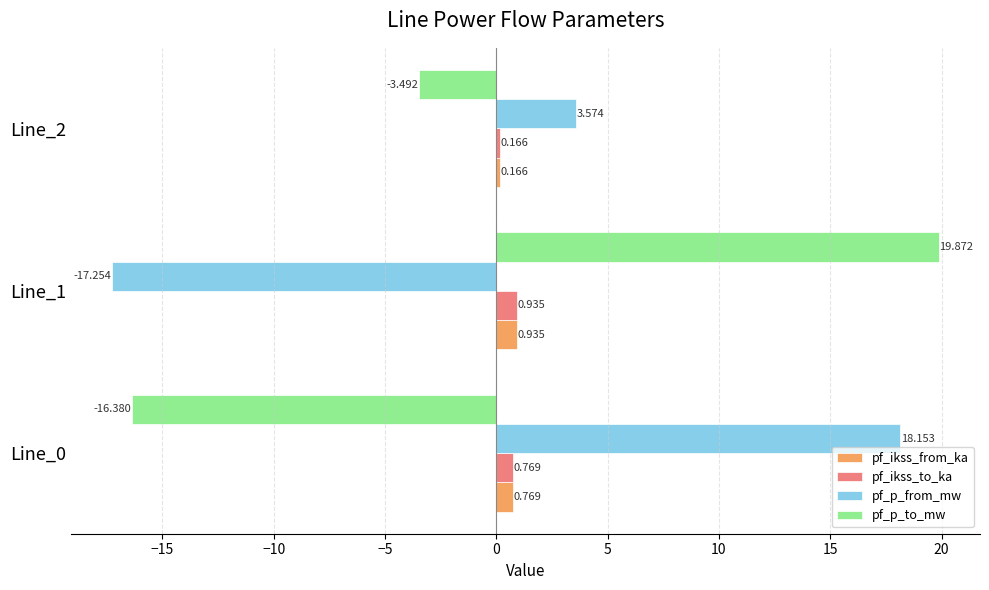

Which series has the widest spread of values?

pf_p_to_mw